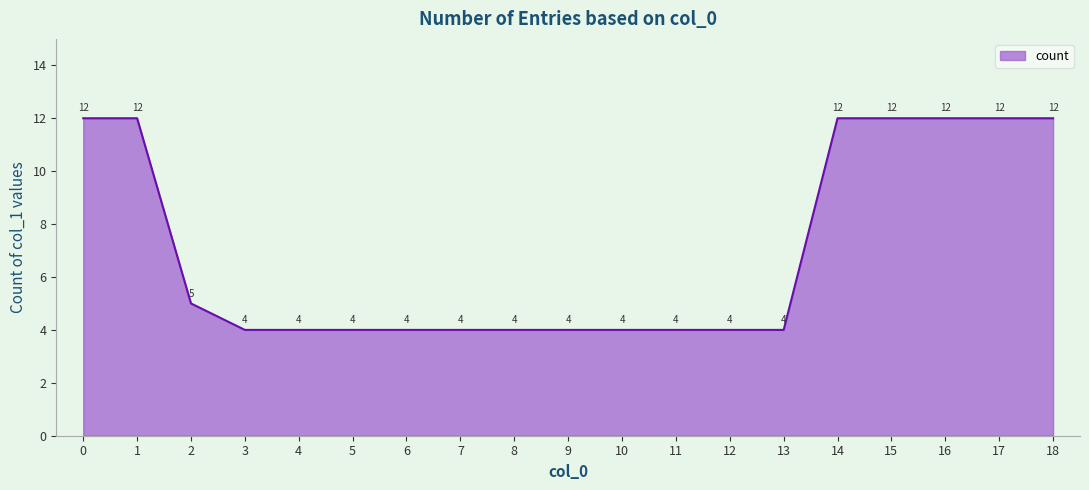

True or false: the data shows 3 at 7.

False